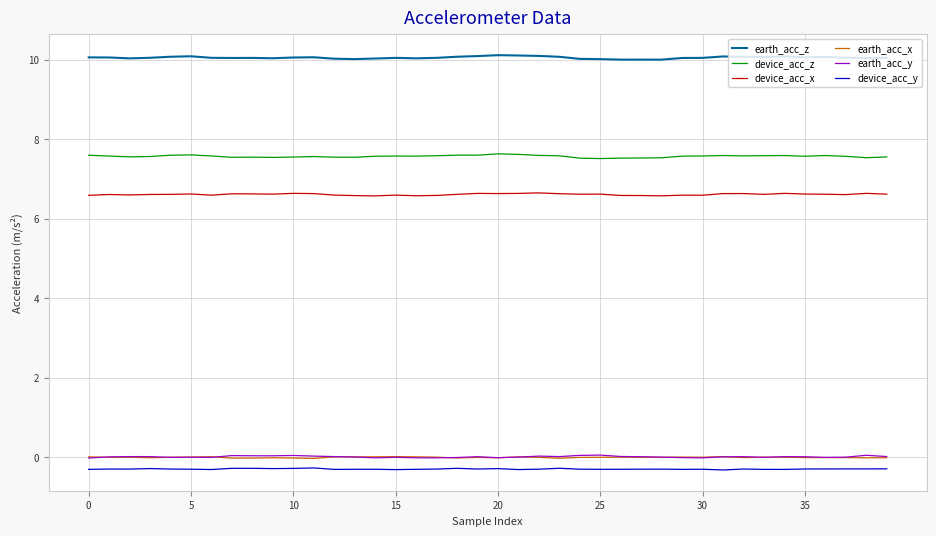

True or false: device_acc_x has more than 0 interior local peaks.

True